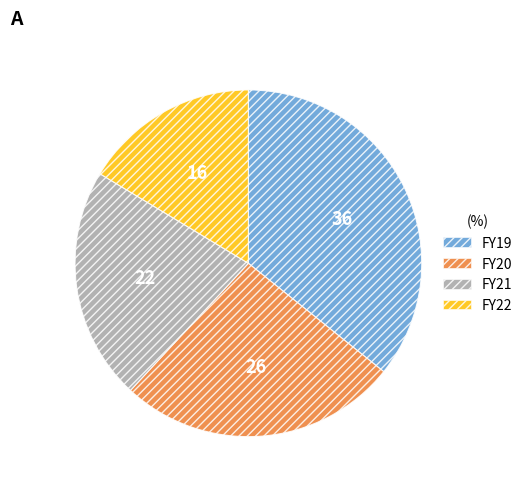

How many segments does this pie chart have?

4